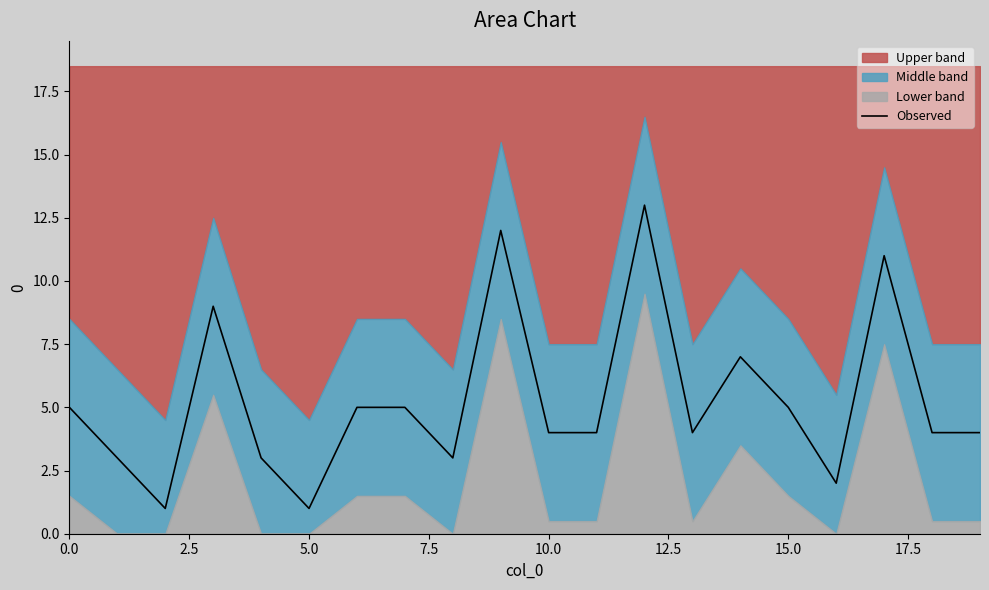

How many data points does each series have?

20